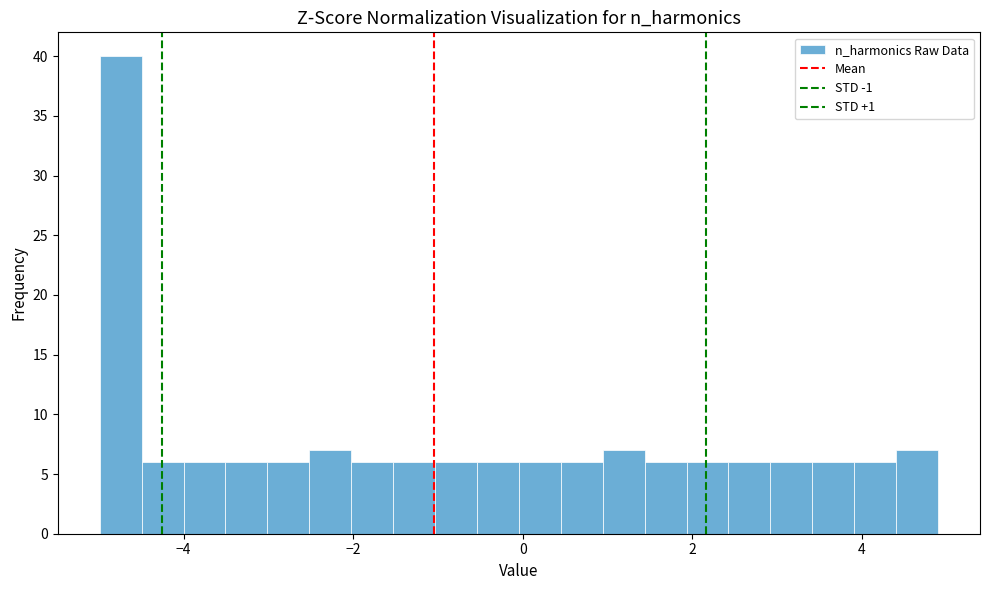

Read against the x-axis, roughly where is the centre of the tallest bar?

-4.8